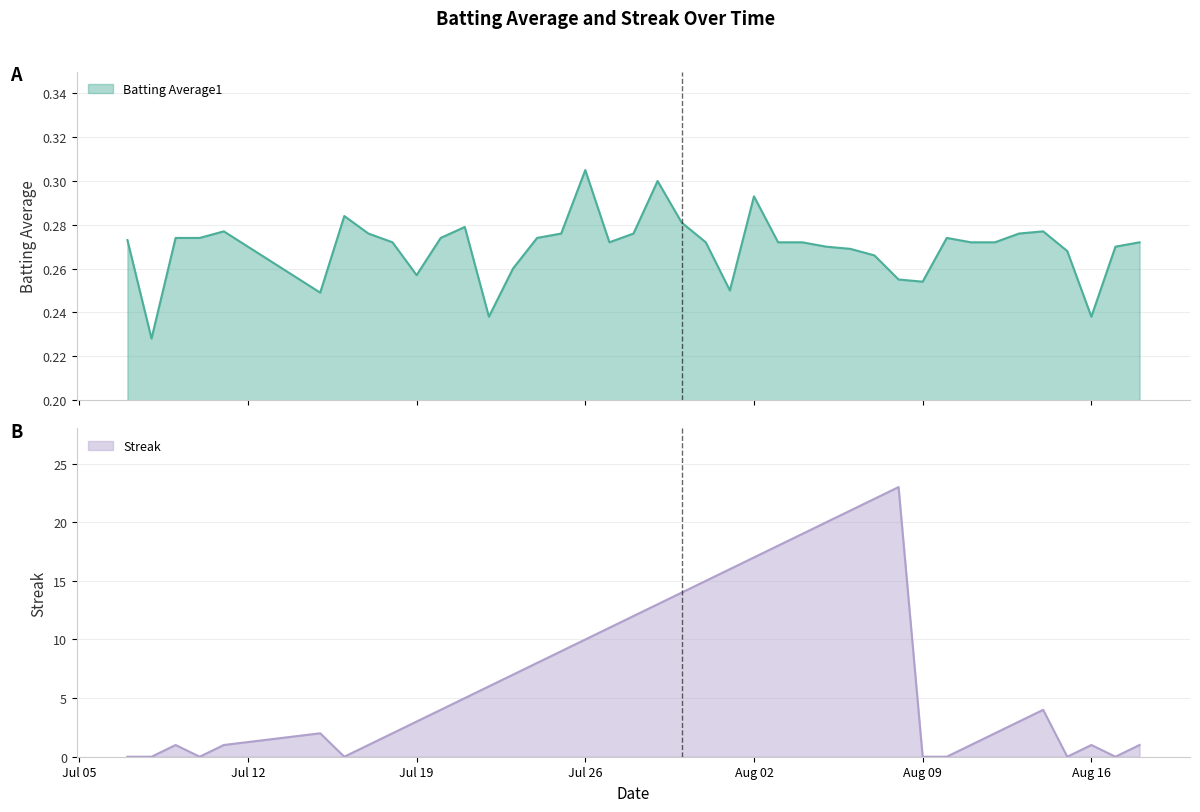

What is the highest value of the Streak series?

23